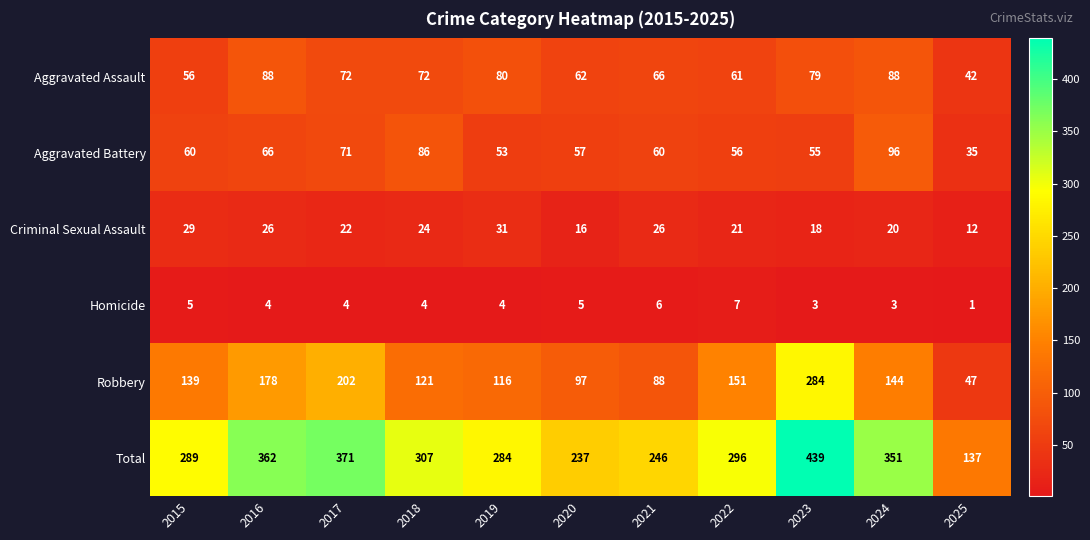

True or false: Criminal Sexual Assault has a value of 11 at 2021.

False